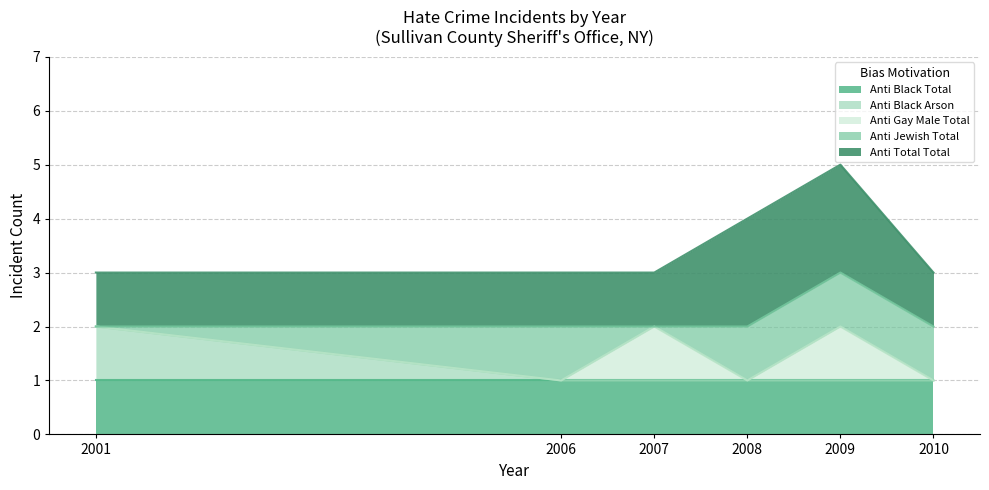

Reading left to right, extract all data points from this chart.

anti_black_total: 1	1	1	1	1	1
anti_black_arson: 1	0	0	0	0	0
anti_gay_male_total: 0	0	1	0	1	0
anti_jewish_total: 0	1	0	1	1	1
anti_total_total: 1	1	1	2	2	1